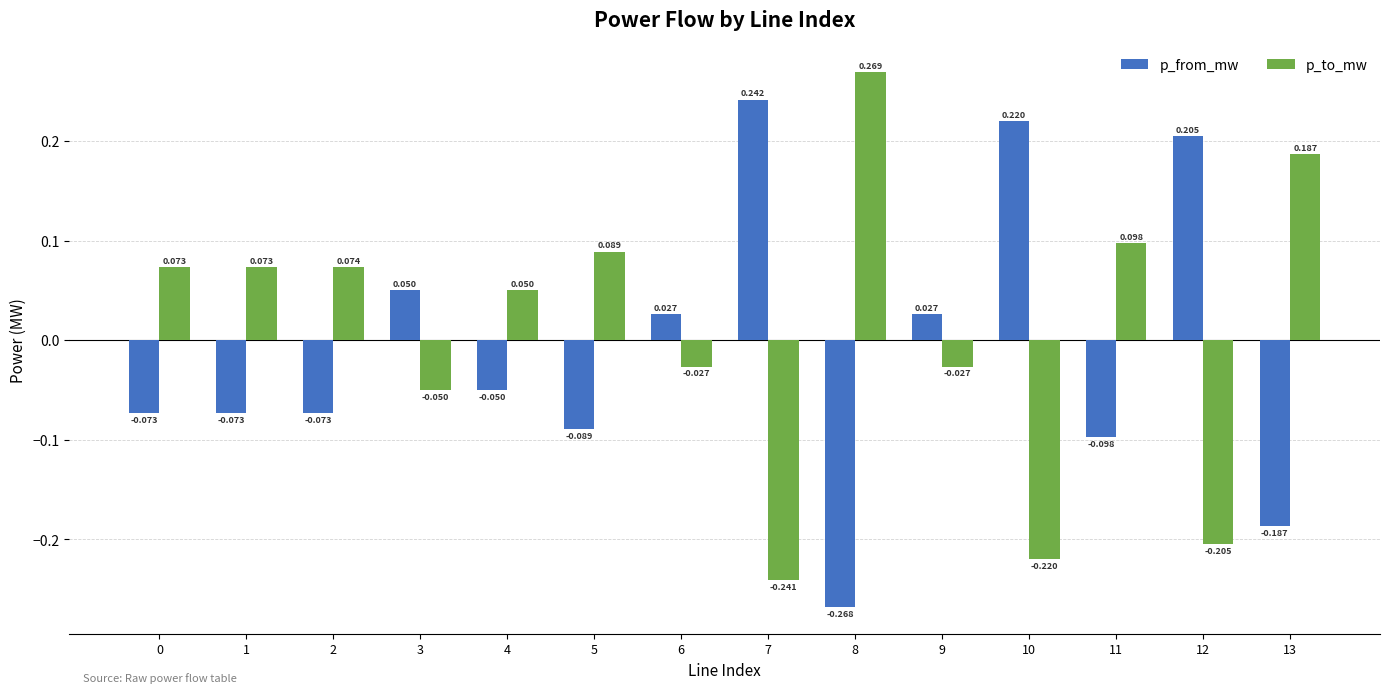

At 11, list the series in order from smallest to largest.

p_from_mw, p_to_mw